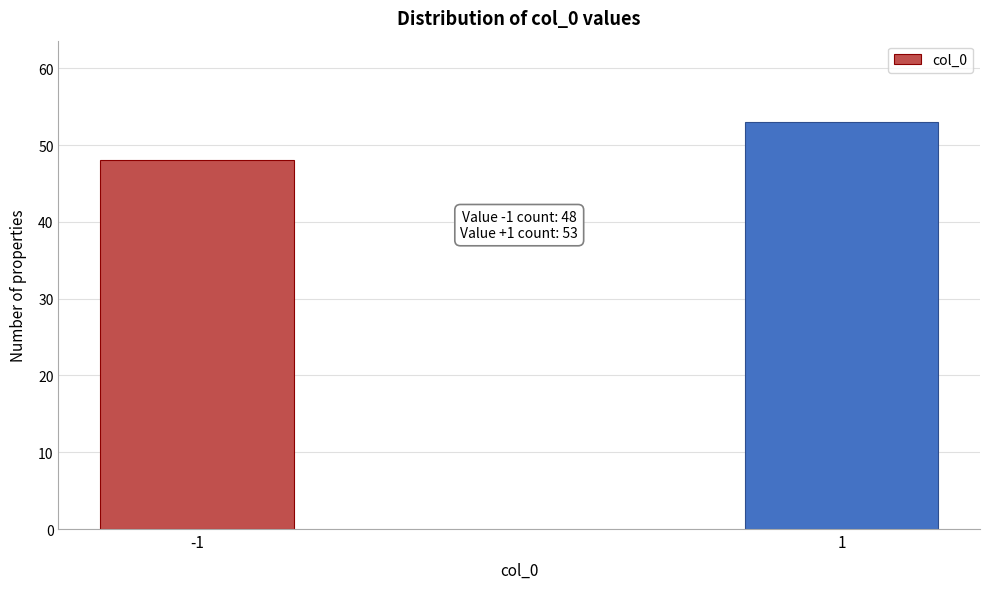

Reading right to left, transcribe all the data shown in this chart.

1=53	-1=48